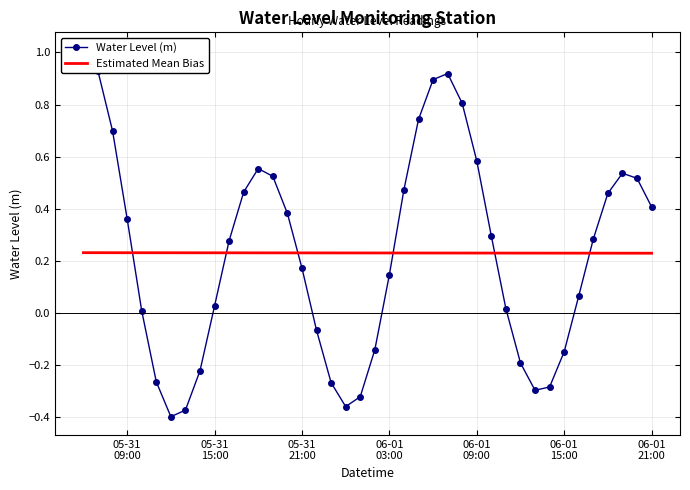

Which series has the largest total across all categories?

Water Level (m)